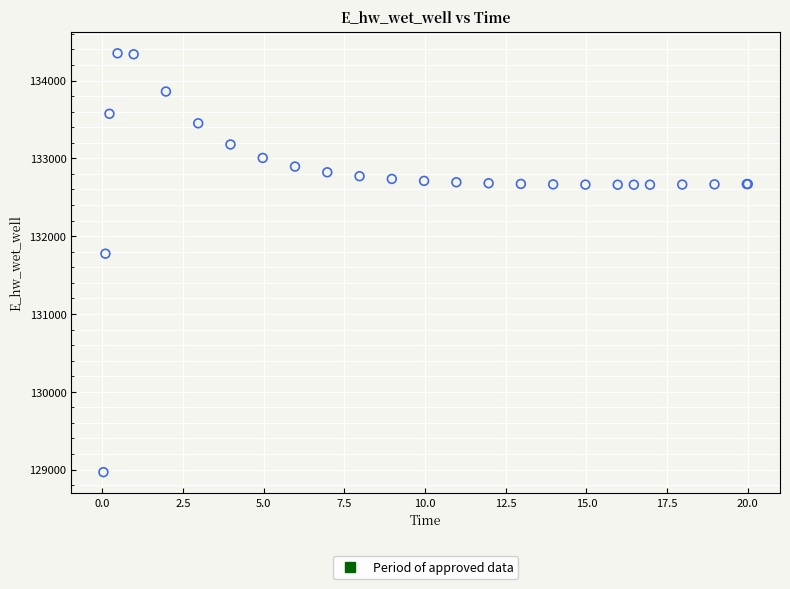

What Y value in the scatter plot is closest to 131658?

131774.8